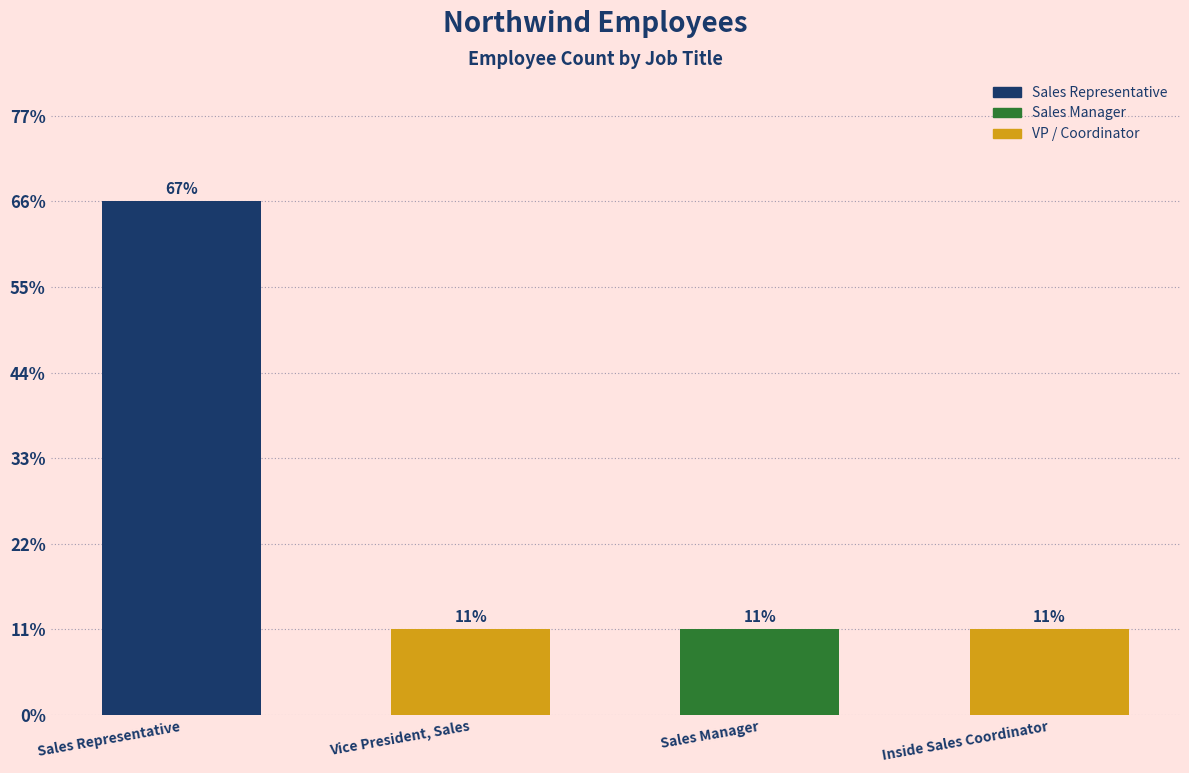

Does the chart contain any negative values?

No